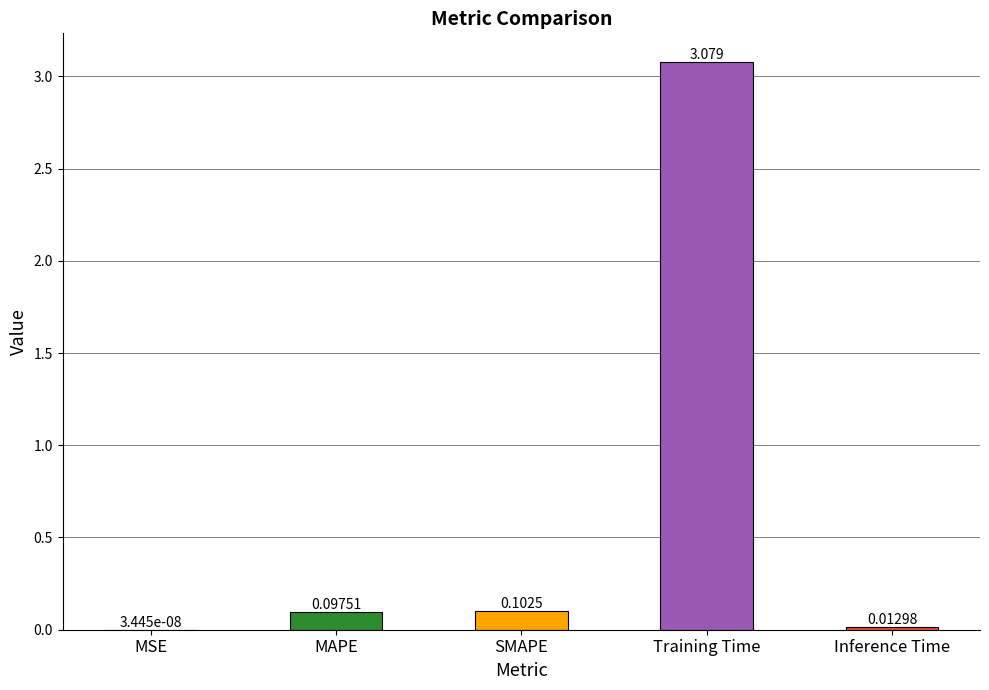

Where is the data nearest to the value 1?

SMAPE